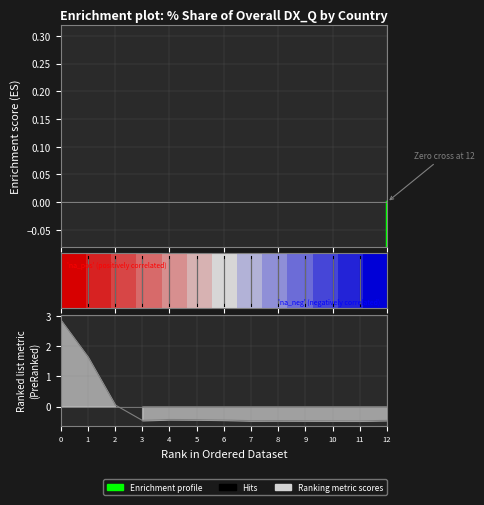

Where is Ranking metric scores nearest to the value 1?

1